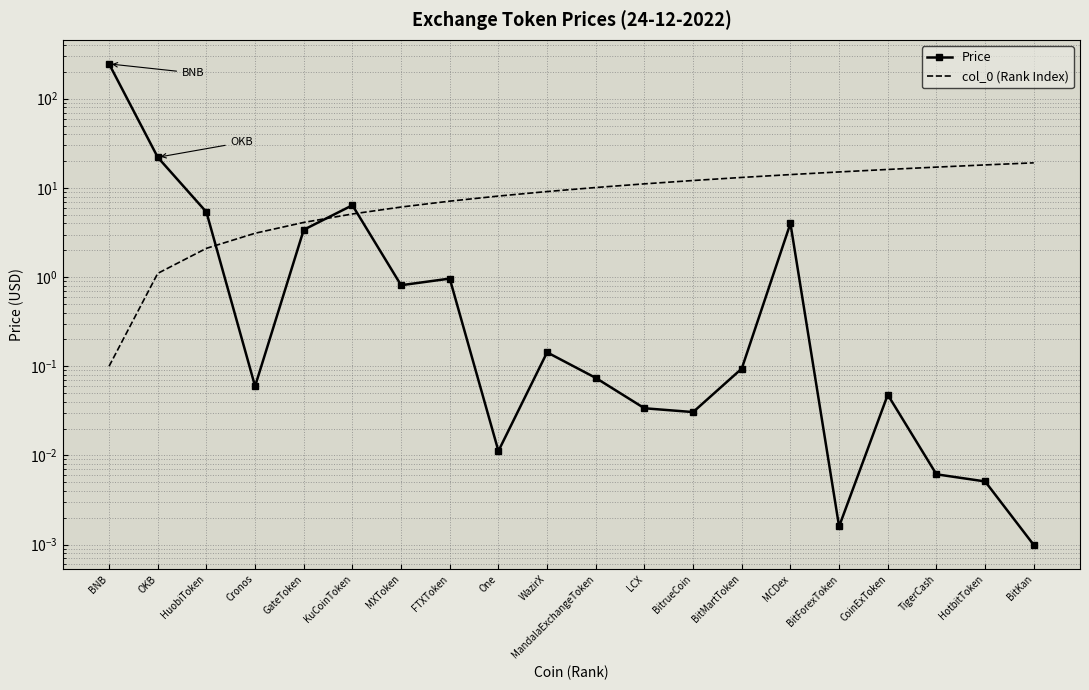

Rank the series by their maximum value, from highest to lowest.

Price, col_0 (Rank Index)